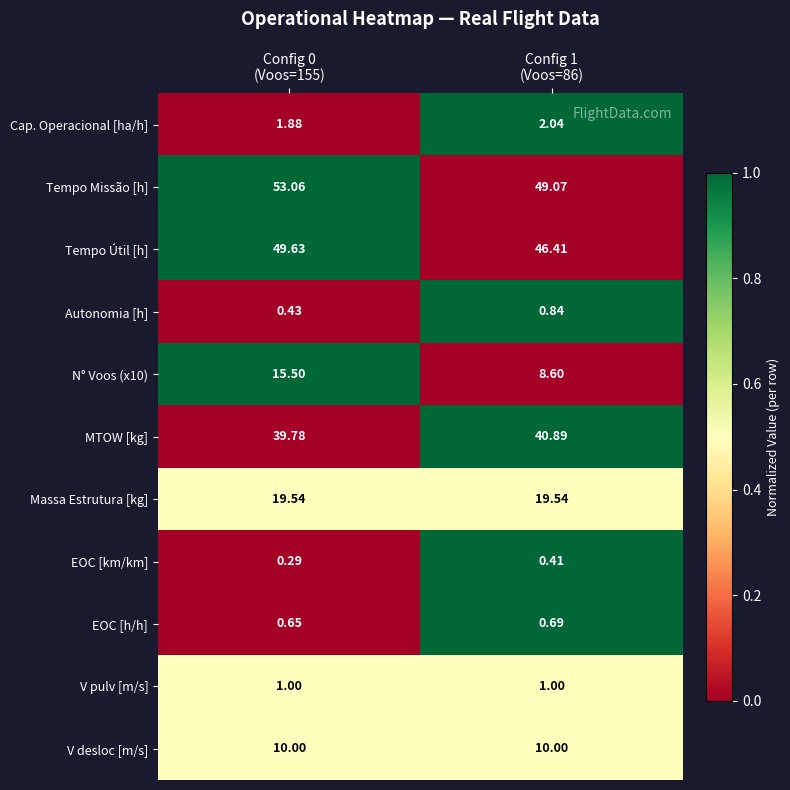

What is the spread (max minus min) of values at Config 0
(Voos=155)?

52.8